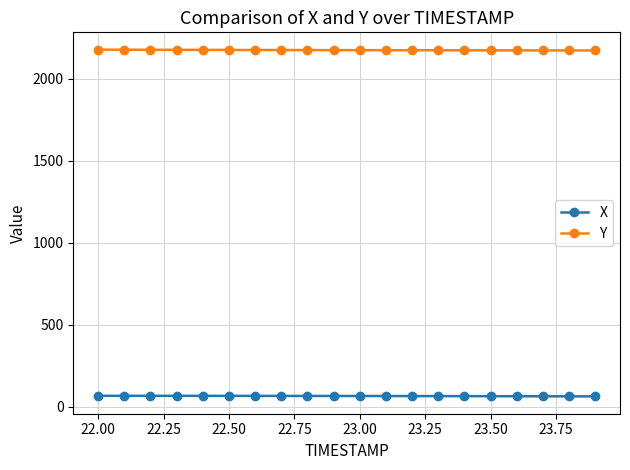

List the series in order of their peak value, lowest first.

X, Y